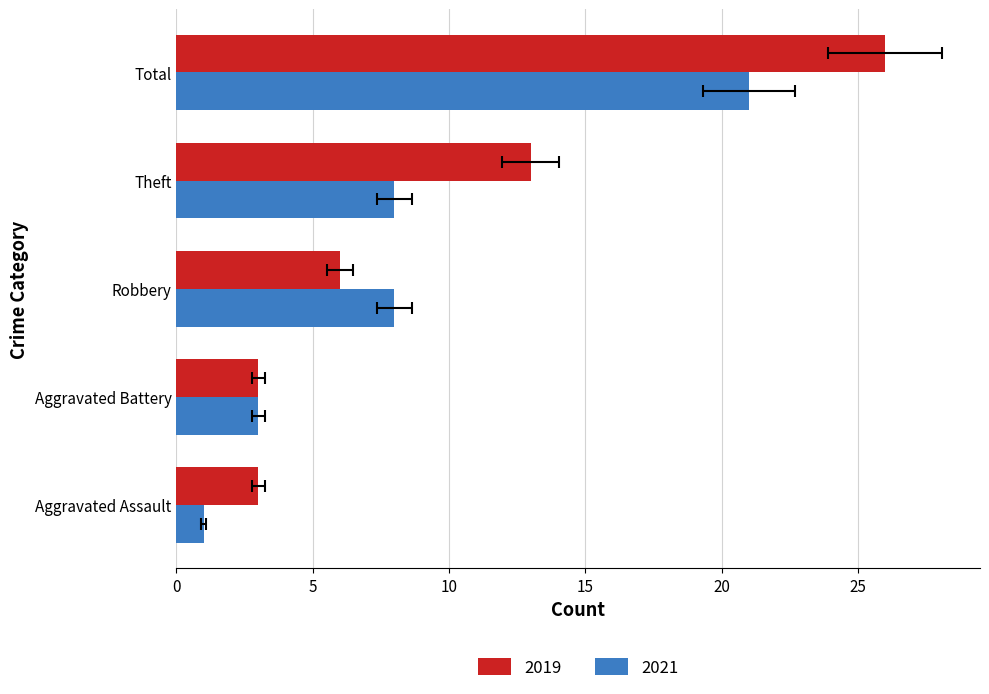

What is the value of the 2021 bar at the 2nd from the left?

3